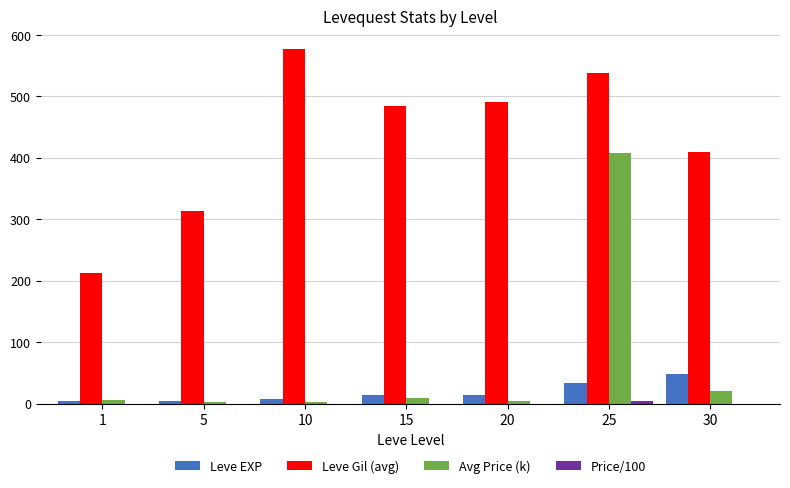

What is the approximate value of Avg Price (k) at 15?

8.8